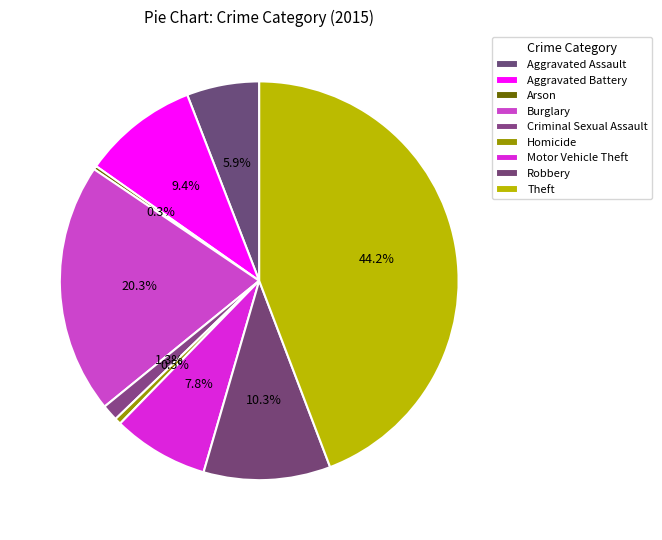

How many slices are in this pie chart?

9